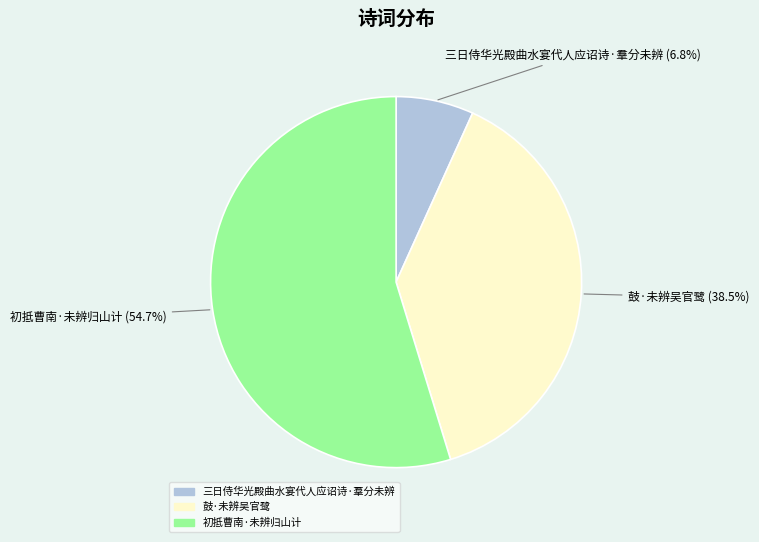

Between 初抵曹南·未辨归山计 and 鼓·未辨吴官鹭, which is larger?

初抵曹南·未辨归山计